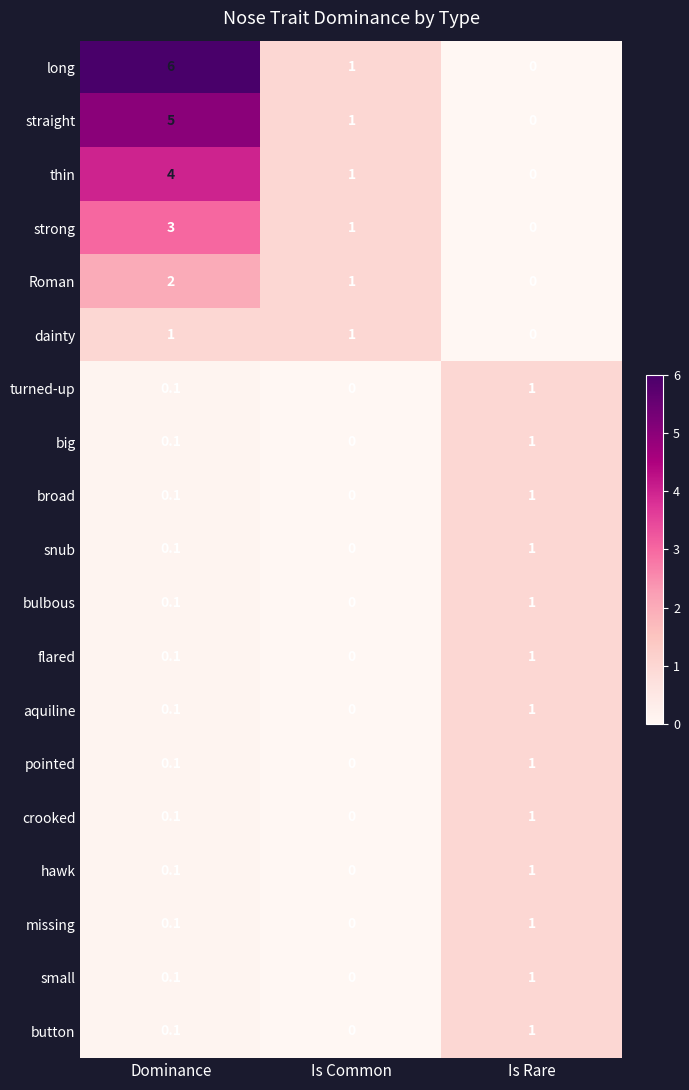

What is the spread (max minus min) of values at Dominance?

5.9